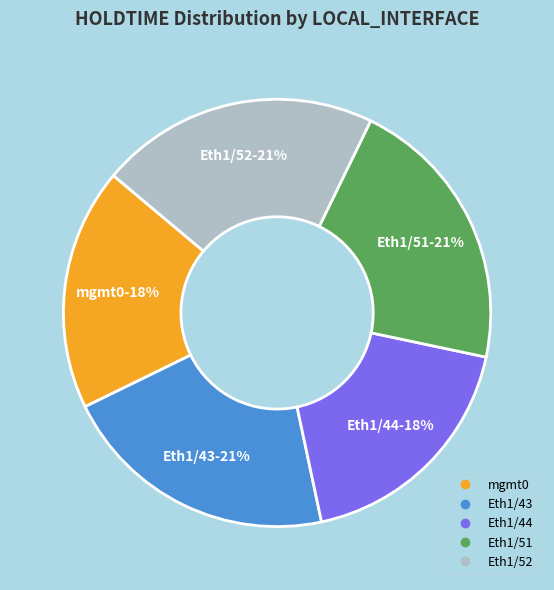

Is the sum of Eth1/51 and Eth1/43 greater than half?

No